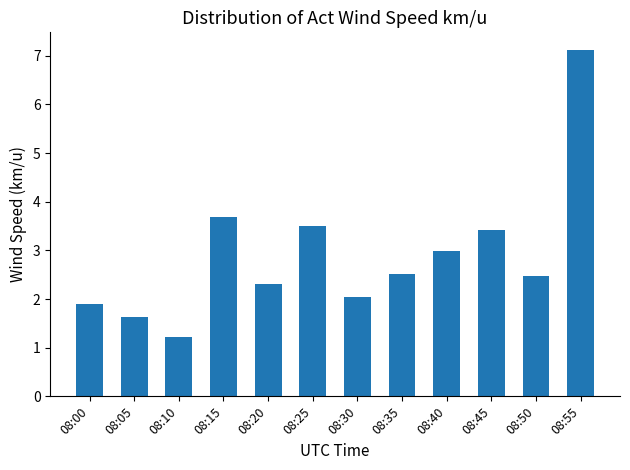

Does the chart contain stacked bars?

No